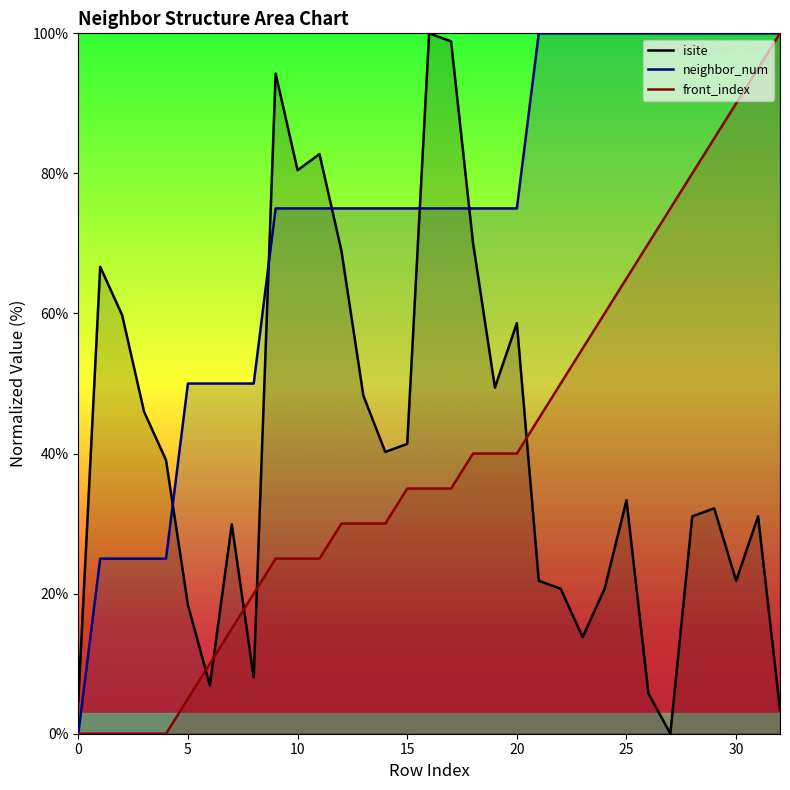

What is the spread (max minus min) of values at 24?

79.3